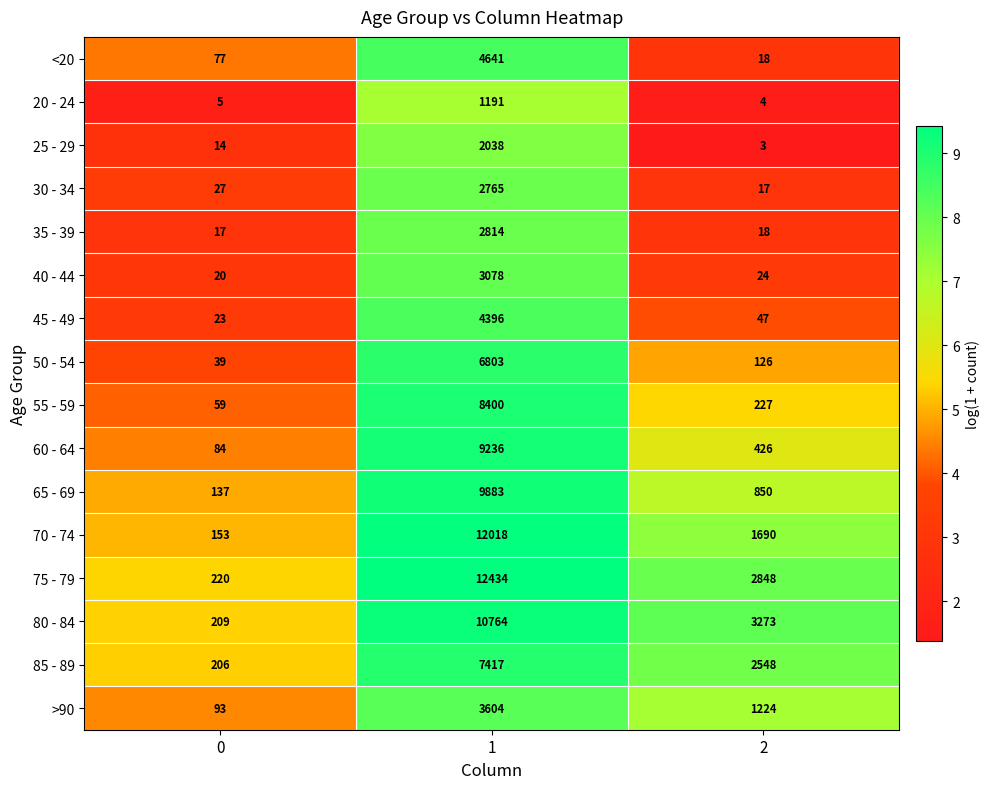

What is the difference between the second highest and minimum values in the 30 - 34 series?

10